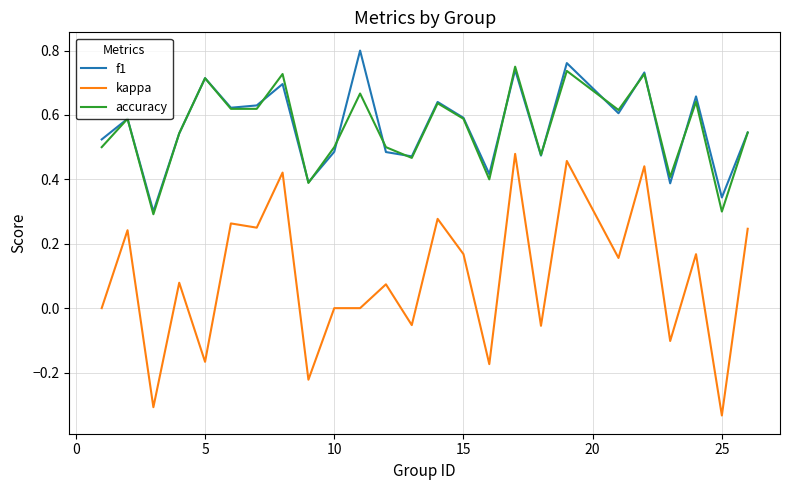

List the series in order of their peak value, lowest first.

kappa, accuracy, f1